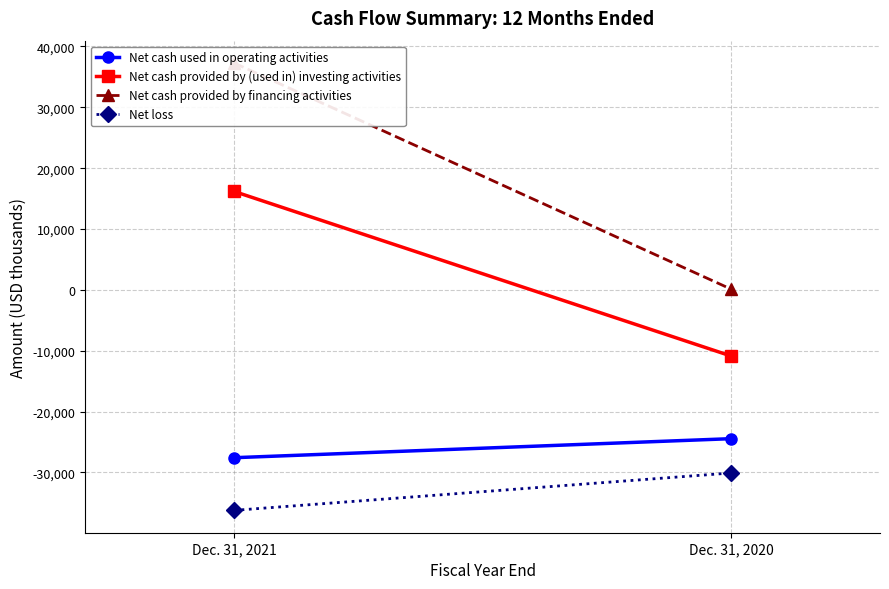

Which category has the highest value in the Net cash provided by (used in) investing activities series?

Dec. 31, 2021